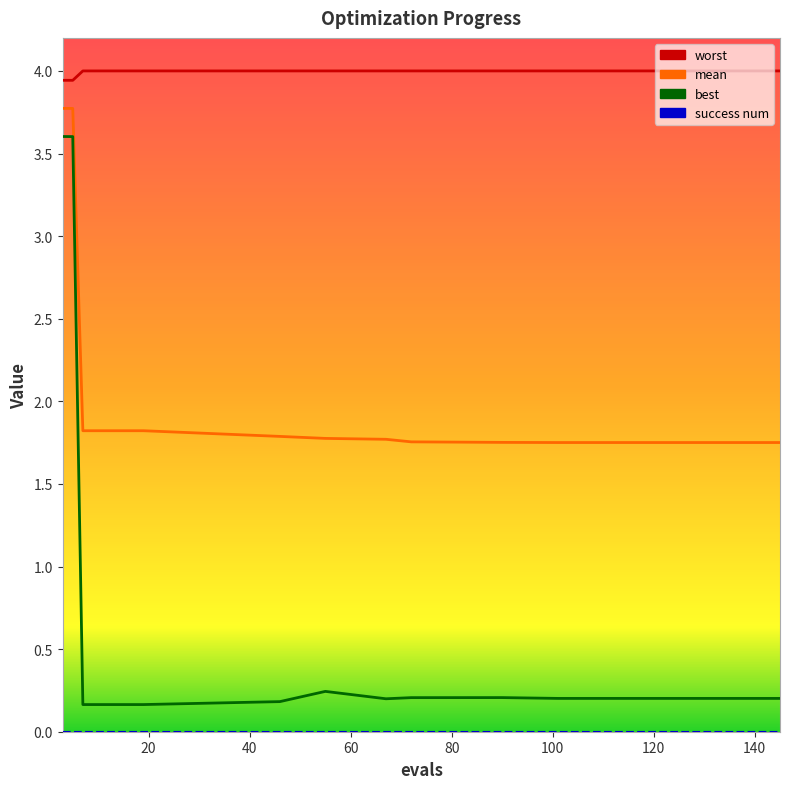

True or false: mean has more than 2 interior local peaks.

False